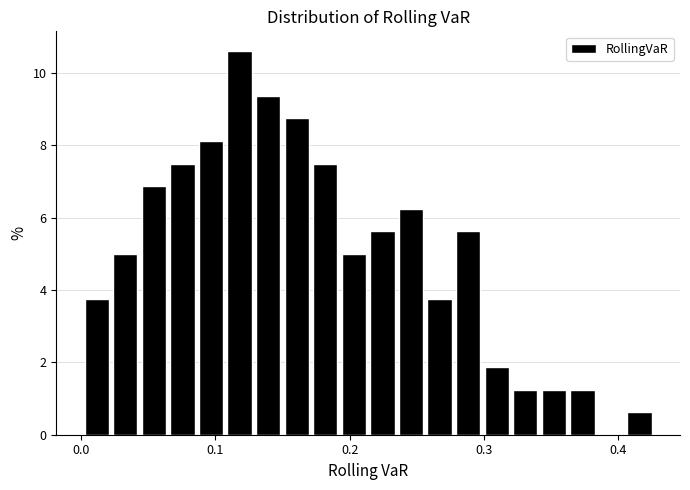

Read against the x-axis, roughly where is the centre of the tallest bar?

0.12